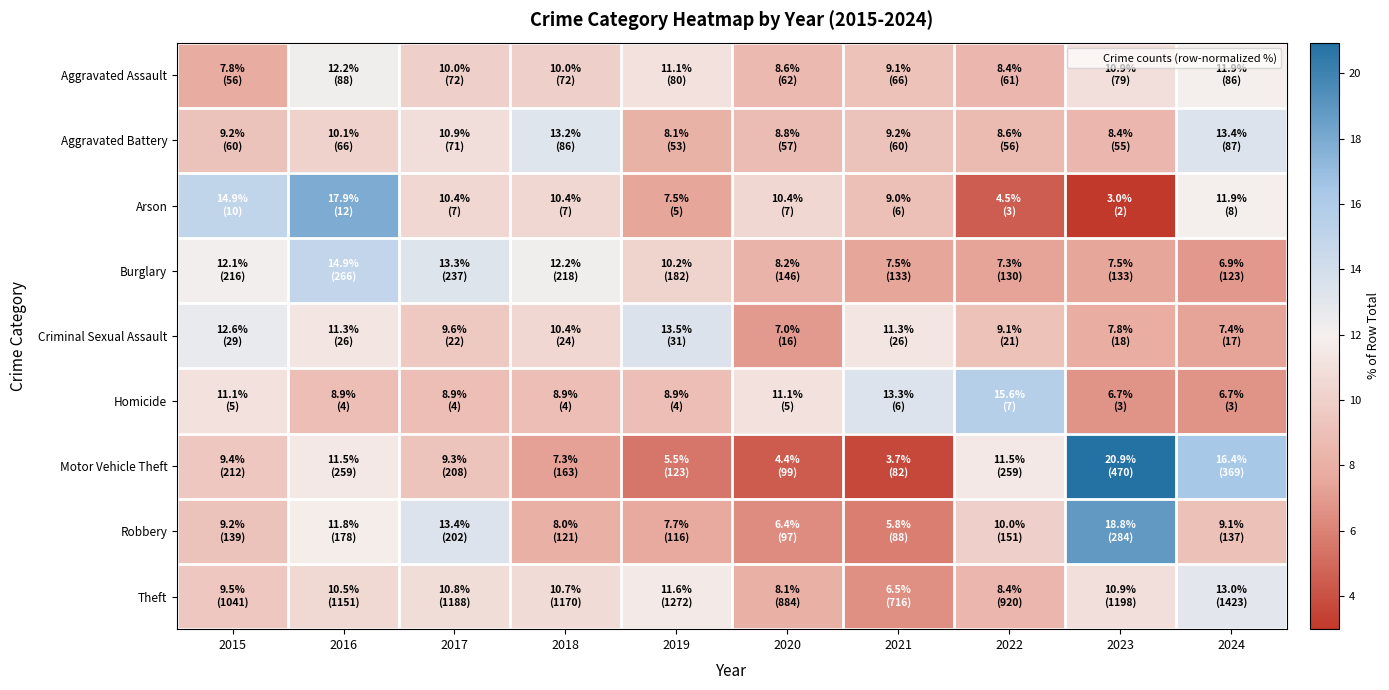

Reading left to right, transcribe all the data shown in this chart.

Aggravated Assault: 2015=7.8	2016=12.2	2017=10.0	2018=10.0	2019=11.1	2020=8.6	2021=9.1	2022=8.4	2023=10.9	2024=11.9
Aggravated Battery: 2015=9.2	2016=10.1	2017=10.9	2018=13.2	2019=8.1	2020=8.8	2021=9.2	2022=8.6	2023=8.4	2024=13.4
Arson: 2015=14.9	2016=17.9	2017=10.4	2018=10.4	2019=7.5	2020=10.4	2021=9.0	2022=4.5	2023=3.0	2024=11.9
Burglary: 2015=12.1	2016=14.9	2017=13.3	2018=12.2	2019=10.2	2020=8.2	2021=7.5	2022=7.3	2023=7.5	2024=6.9
Criminal Sexual Assault: 2015=12.6	2016=11.3	2017=9.6	2018=10.4	2019=13.5	2020=7.0	2021=11.3	2022=9.1	2023=7.8	2024=7.4
Homicide: 2015=11.1	2016=8.9	2017=8.9	2018=8.9	2019=8.9	2020=11.1	2021=13.3	2022=15.6	2023=6.7	2024=6.7
Motor Vehicle Theft: 2015=9.4	2016=11.5	2017=9.3	2018=7.3	2019=5.5	2020=4.4	2021=3.7	2022=11.5	2023=20.9	2024=16.4
Robbery: 2015=9.2	2016=11.8	2017=13.4	2018=8.0	2019=7.7	2020=6.4	2021=5.8	2022=10.0	2023=18.8	2024=9.1
Theft: 2015=9.5	2016=10.5	2017=10.8	2018=10.7	2019=11.6	2020=8.1	2021=6.5	2022=8.4	2023=10.9	2024=13.0